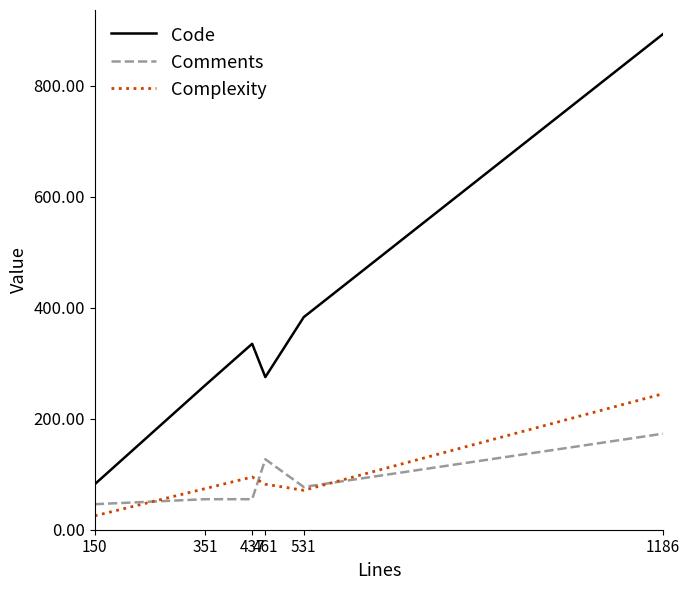

Which series has the largest range (max minus min)?

Code